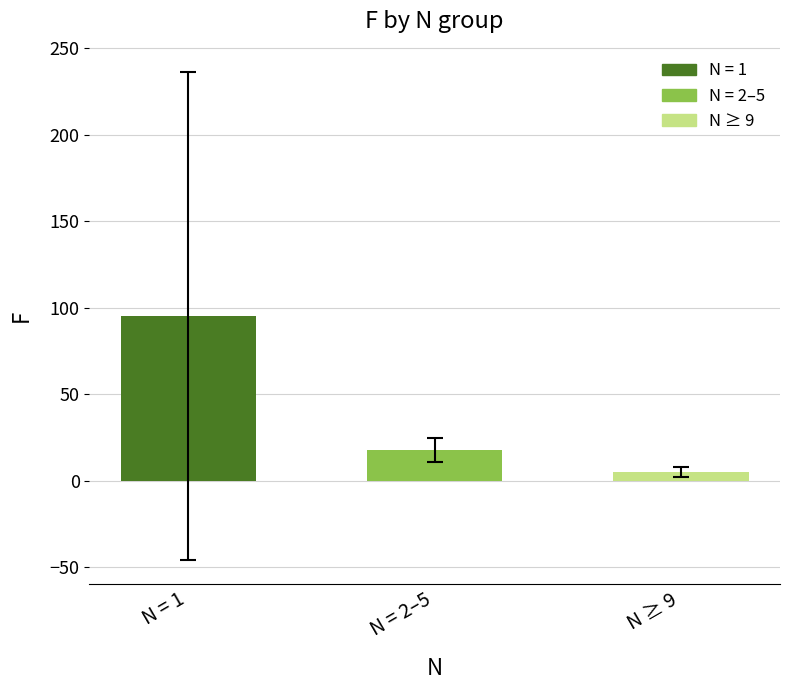

How many bars are there in total?

3